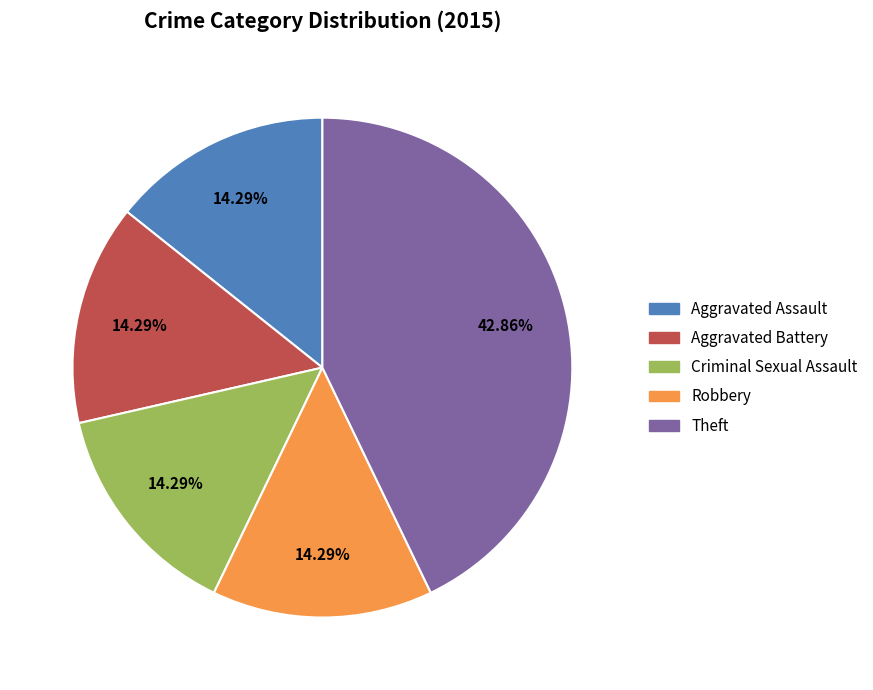

What is the largest slice in the pie chart?

Theft